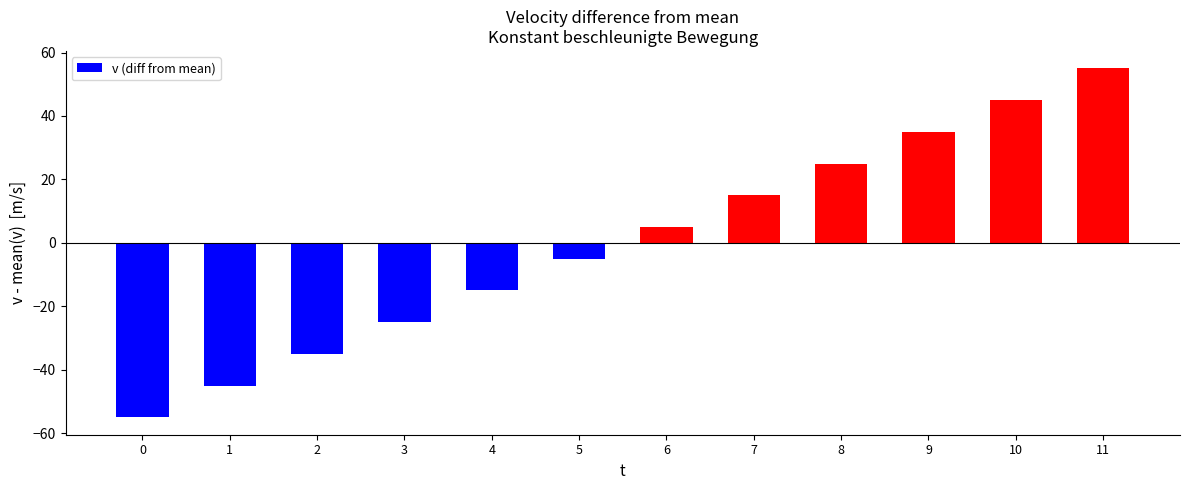

What is the change in value from 0 to 4?

+40